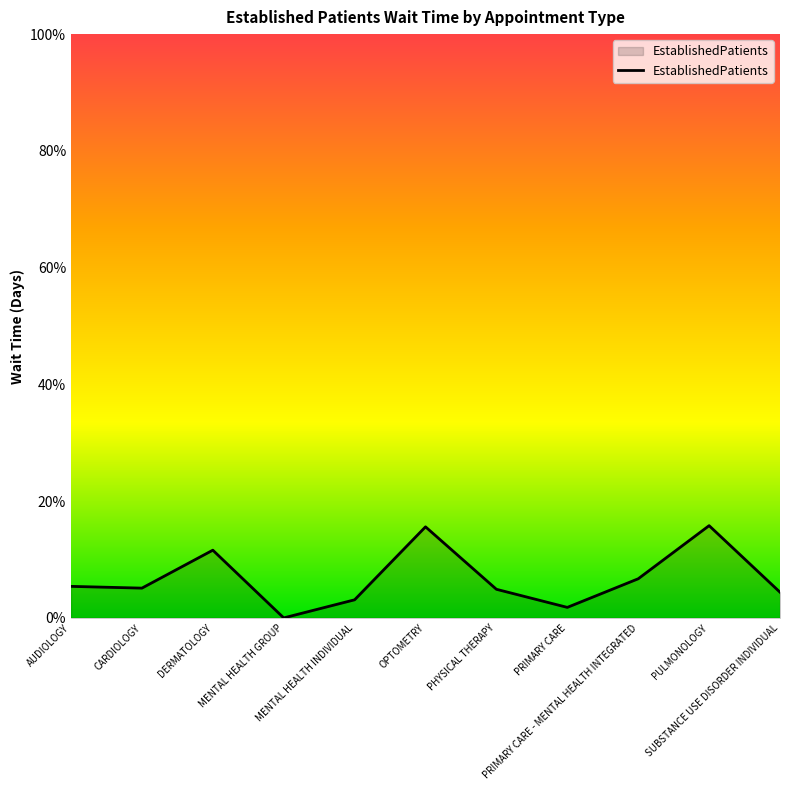

True or false: the data has more than 2 interior local peaks.

True